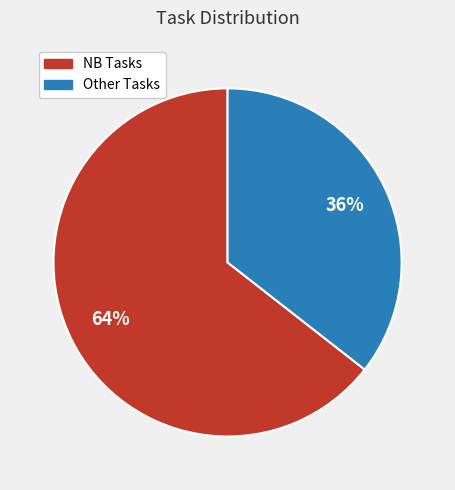

Which slice is the largest?

NB Tasks